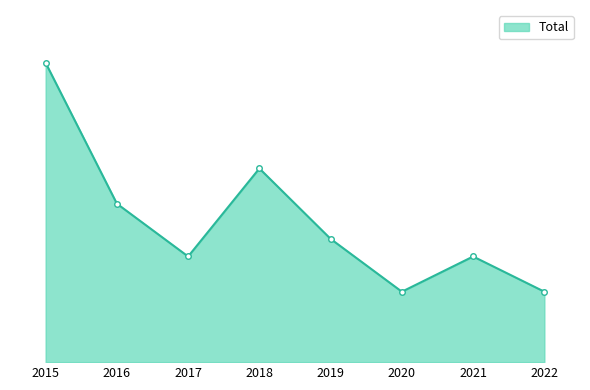

What is the change in value from 2016 to 2018?

+2